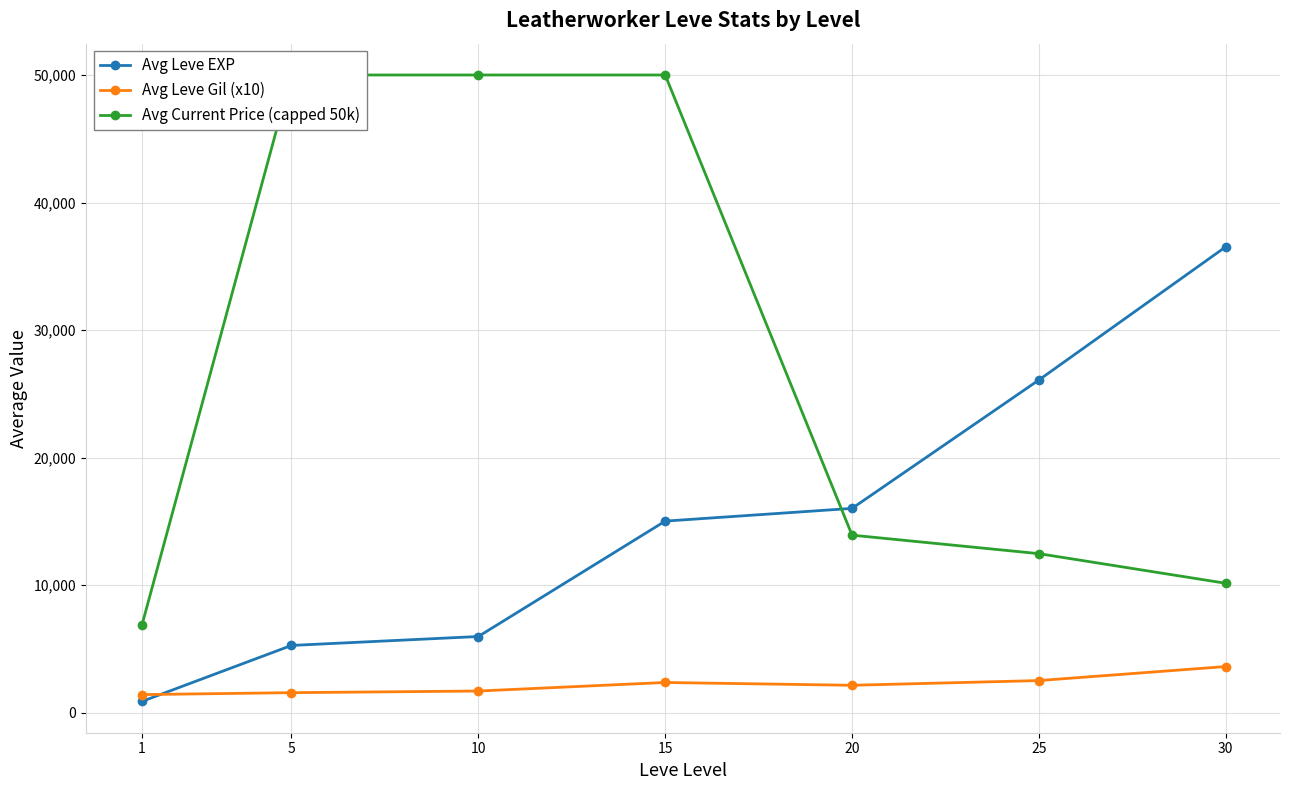

What is the difference between the maximum and minimum values in the Avg Leve Gil (x10) series?

2200